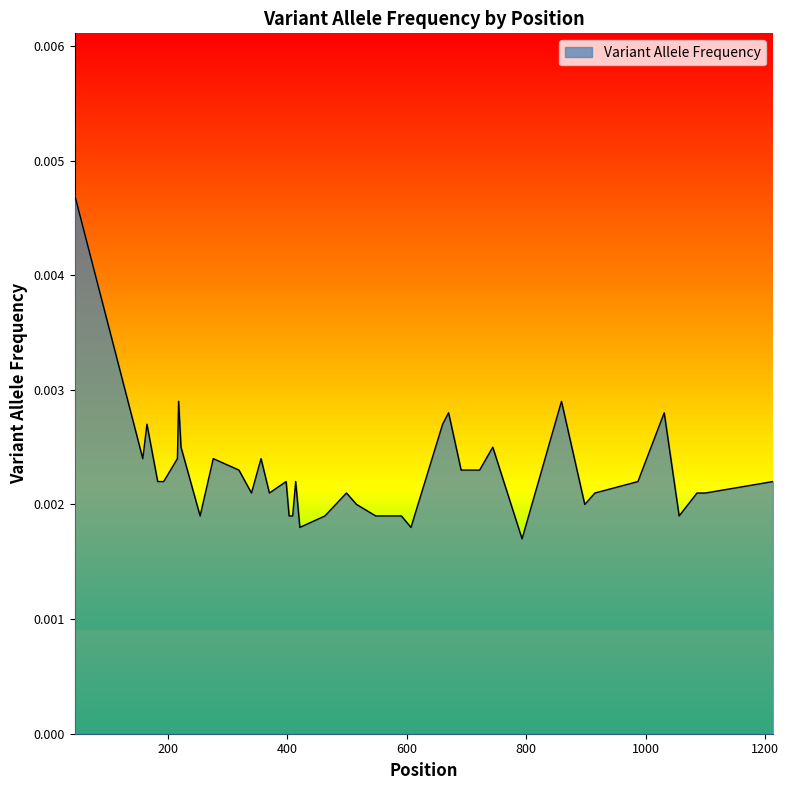

Is this an area chart (filled region under the line)?

Yes